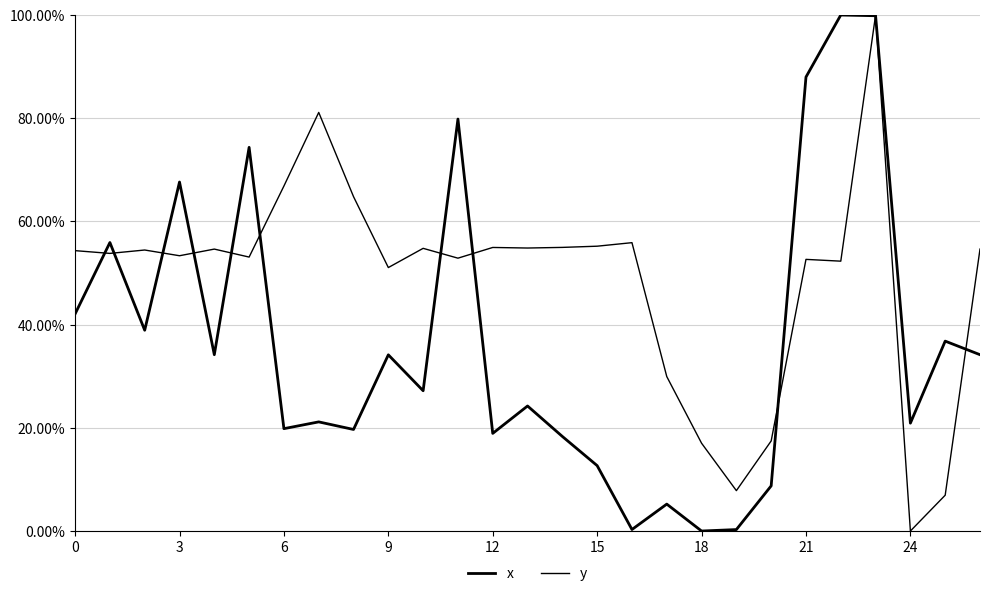

Does the chart have visible grid lines?

Yes